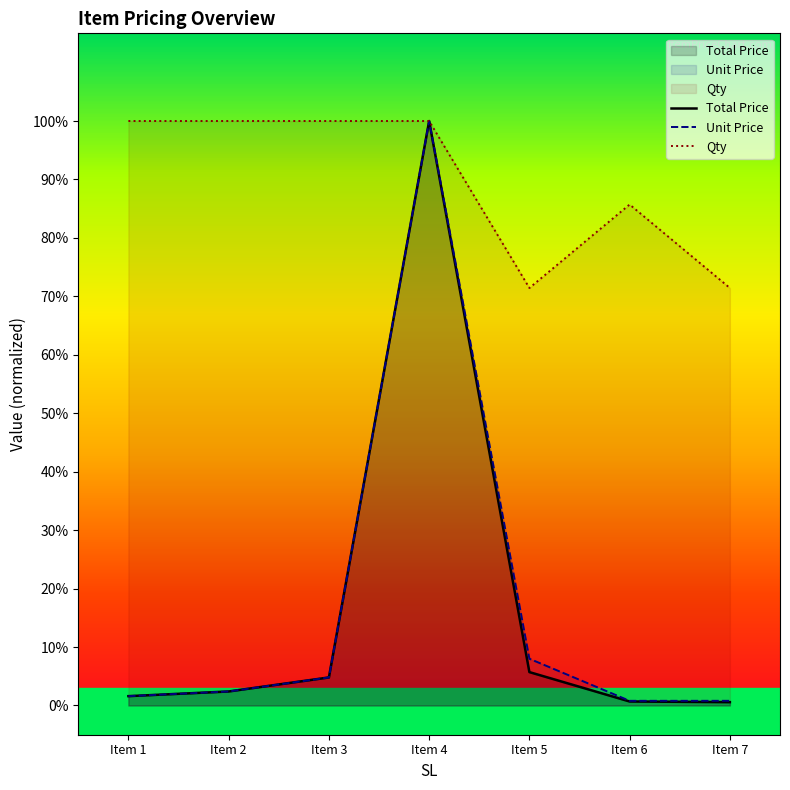

Does the chart display data point markers on the line(s)?

No